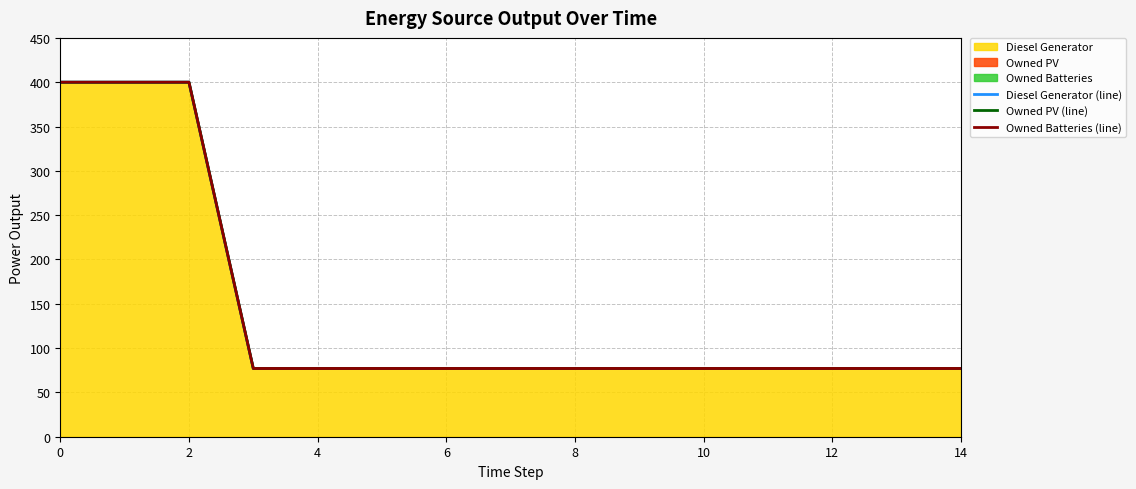

True or false: Owned Batteries (line) and Diesel Generator (line) intersect in this chart.

False